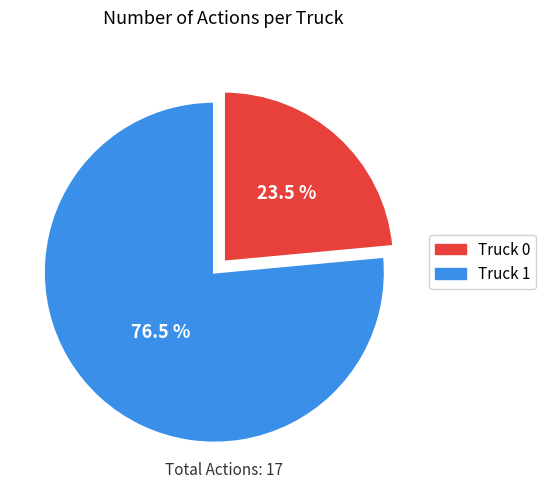

To the nearest percent, what is the difference between the largest and smallest slice percentages?

53%